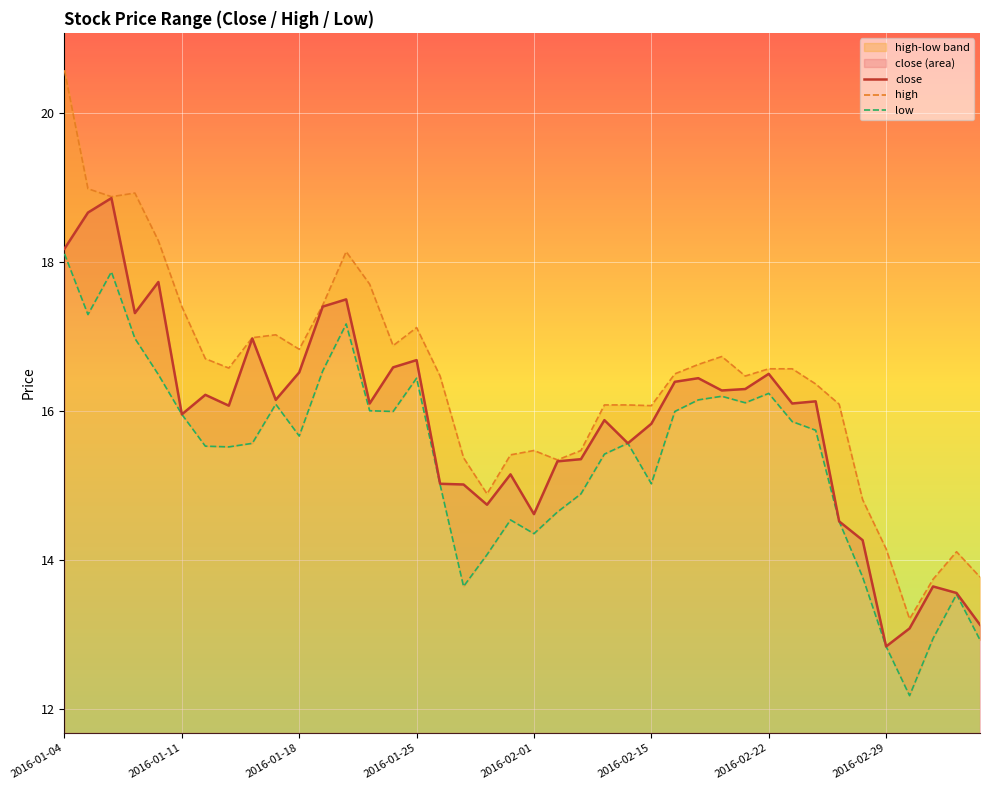

What is the minimum value for low?

12.2